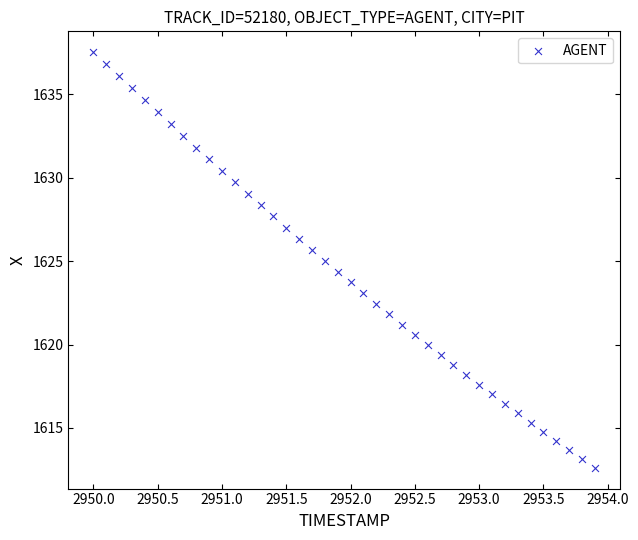

What is the range of X values (max minus min)?

3.9